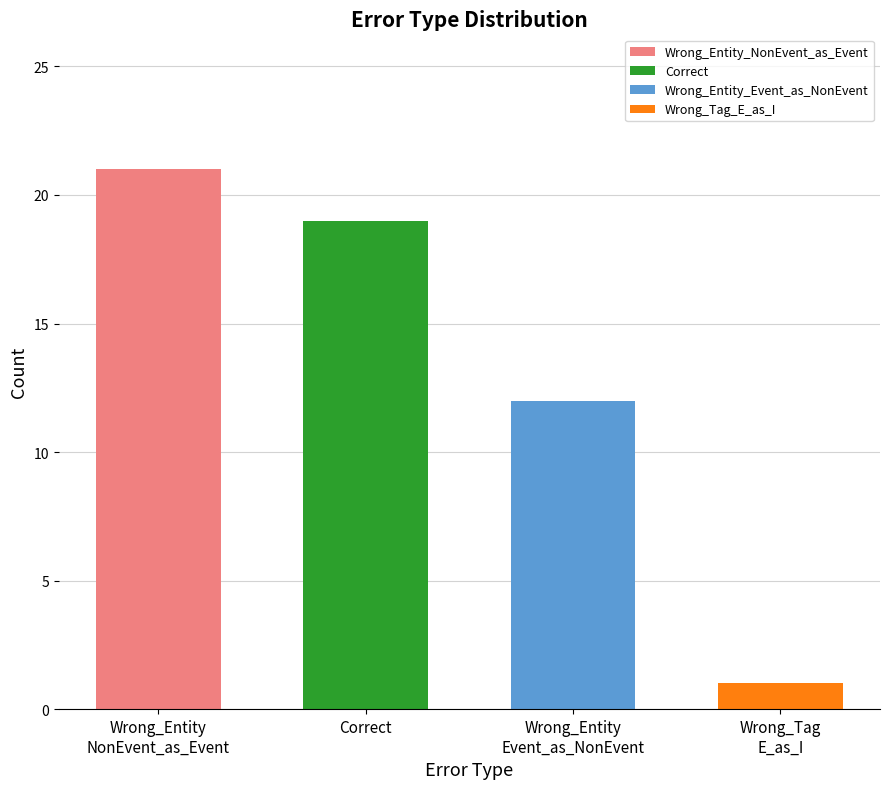

What position from the right is Correct?

3